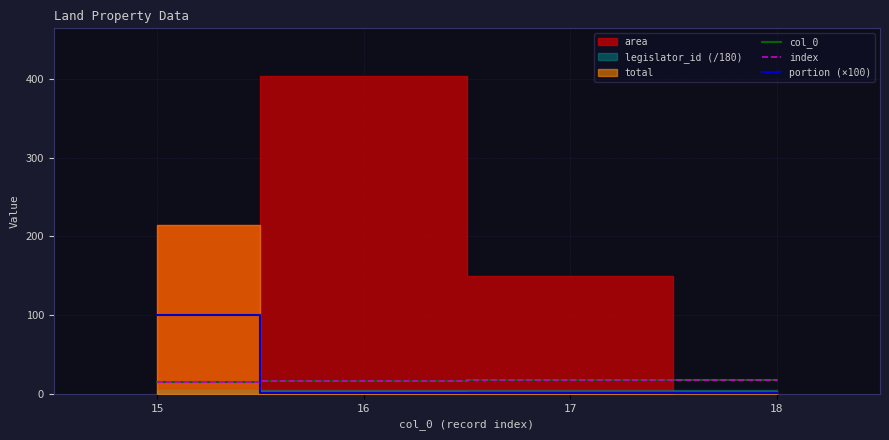

Which category has the highest value in the portion (×100) series?

15